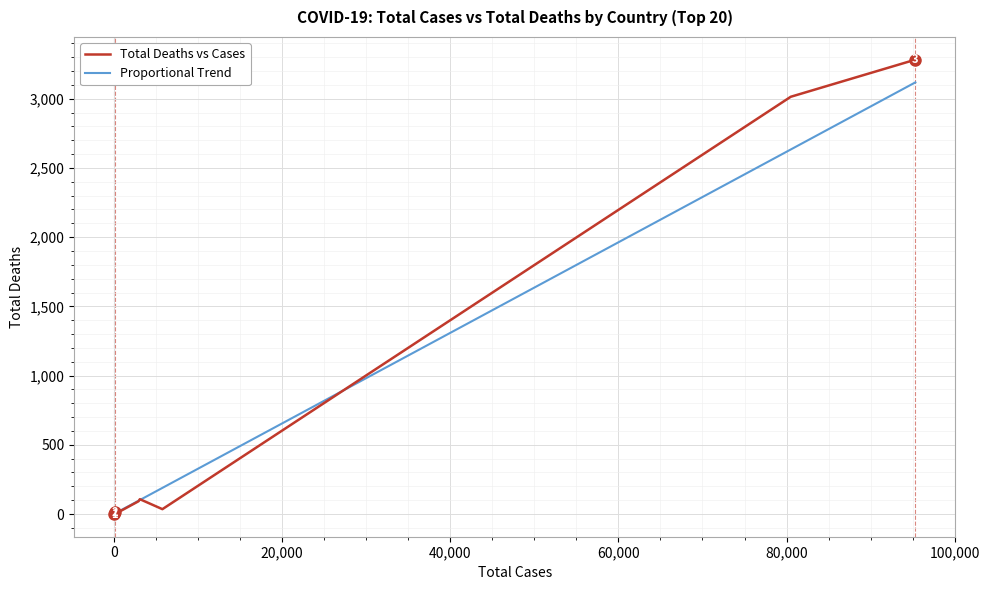

Between 80,000 and 20,000, which is larger?

80,000